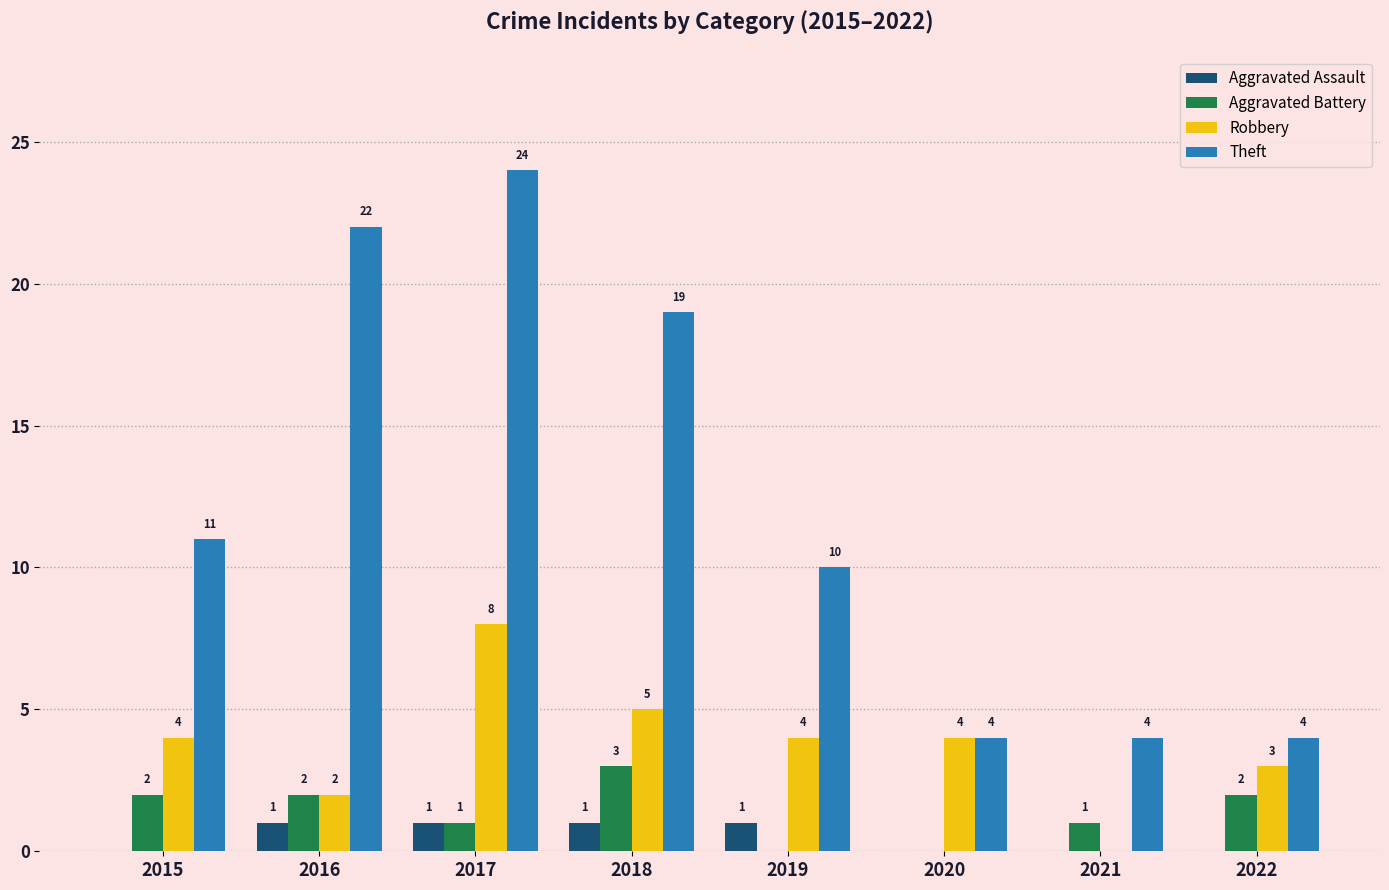

Which series has the largest total across all categories?

Theft